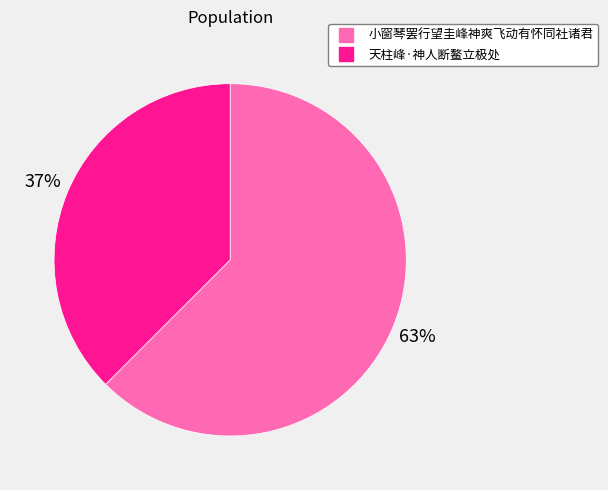

Is there any slice that represents more than half of the pie?

Yes